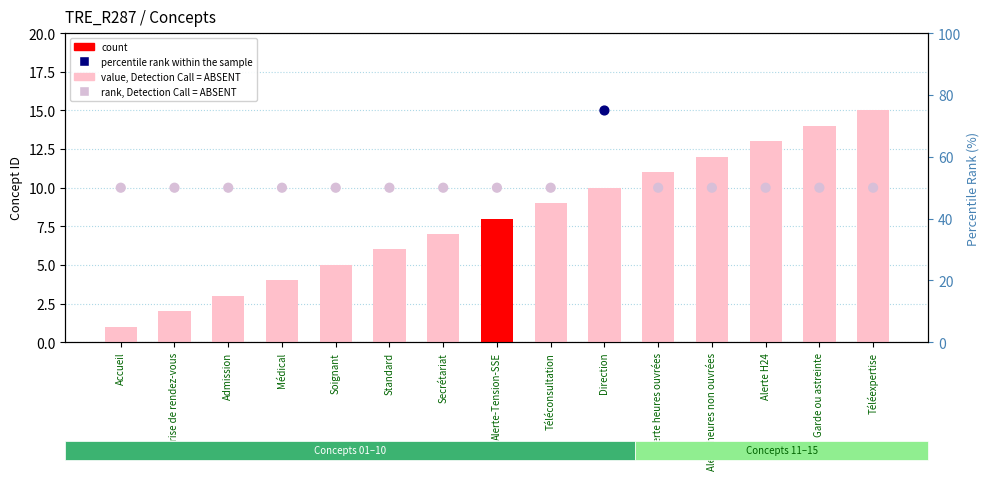

Which series has the widest spread of Y values?

percentile rank within the sample